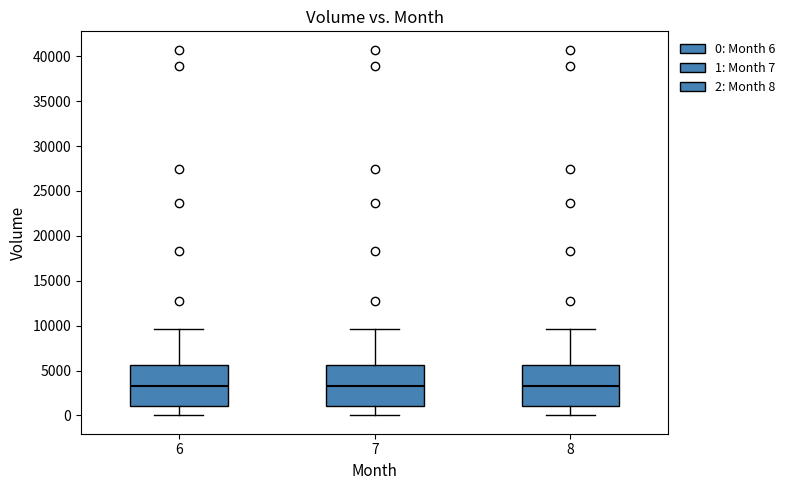

Reading left to right, read every box against the y-axis: the position of its median line, the range the box covers, and the ends of its whiskers. The values are not printed on the chart, so give them approximately, as read against the axis.

6: median 3500, box 1000 to 5500, whiskers 0 to 9500
7: median 3500, box 1000 to 5500, whiskers 0 to 9500
8: median 3500, box 1000 to 5500, whiskers 0 to 9500